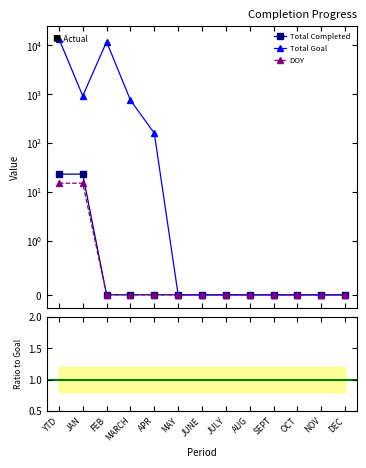

Reading left to right, transcribe all the data shown in this chart.

Total Completed: 23	23	0	0	0	0	0	0	0	0	0	0	0
Total Goal: 13721	921	11888	753	159	0	0	0	0	0	0	0	0
DOY: 15	15	0	0	0	0	0	0	0	0	0	0	0